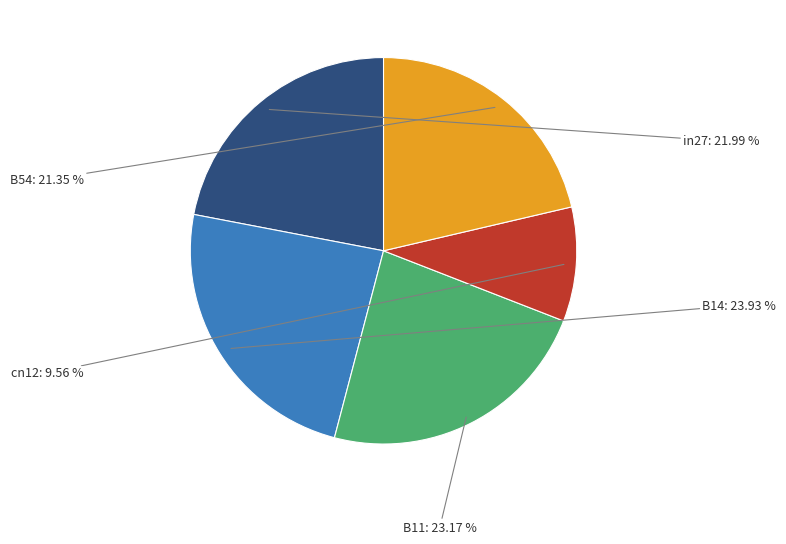

Is it true that in27 is 8% of the pie?

False